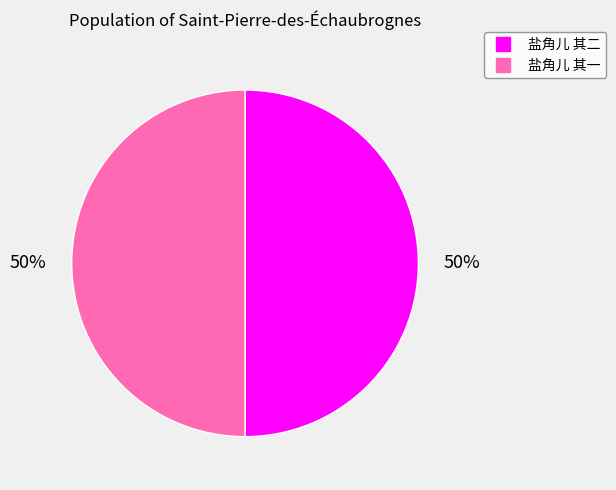

How many slices are in this pie chart?

2